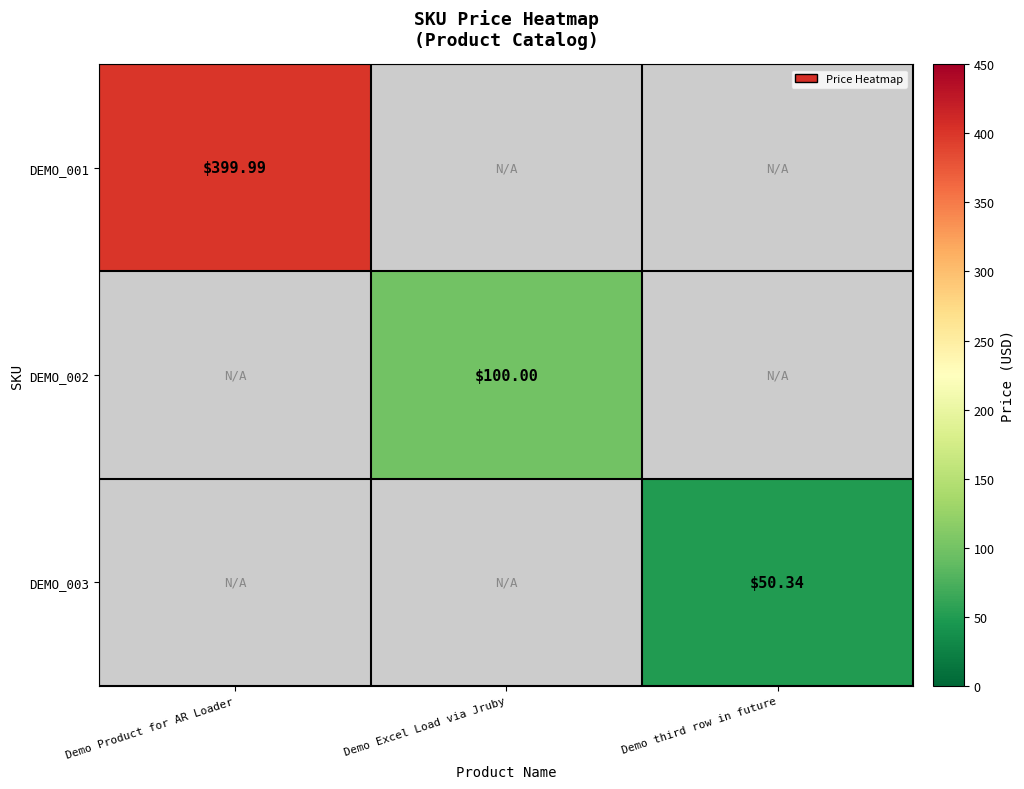

Which category has the lowest value in the DEMO_001 series?

Demo Product for AR Loader